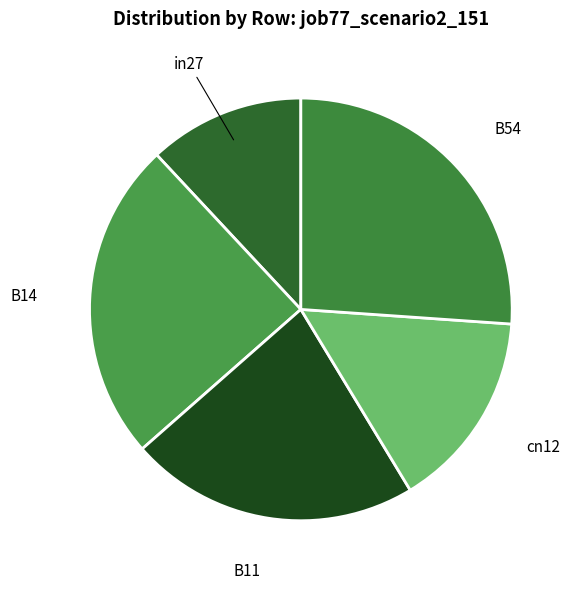

What is the largest slice in the pie chart?

B54